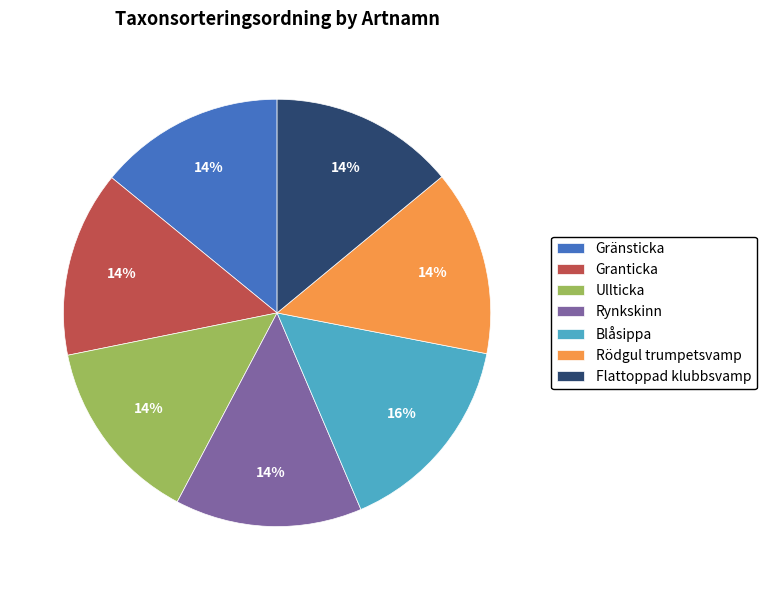

Which slice is the largest?

Blåsippa